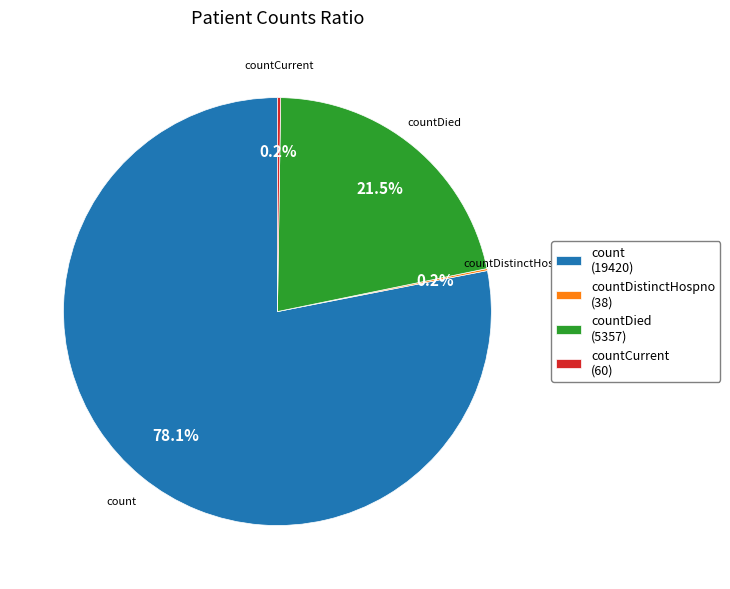

Which has a higher value, countDied (5357) or count (19420)?

count (19420)